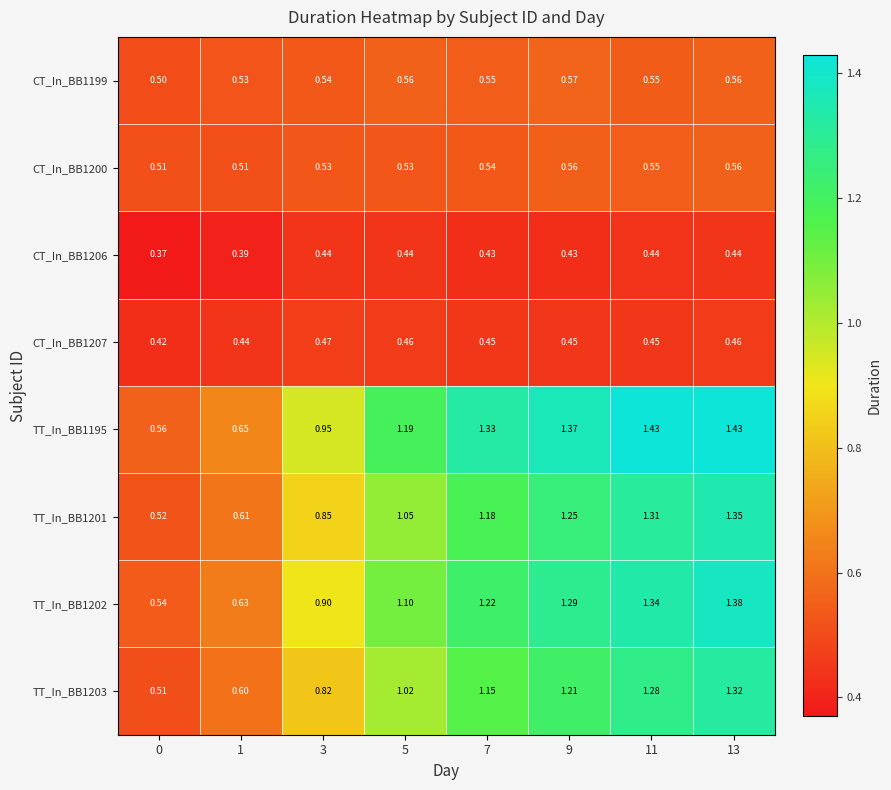

Is the value of TT_In_BB1203 at 0 greater than the value of CT_In_BB1207 at 11?

Yes